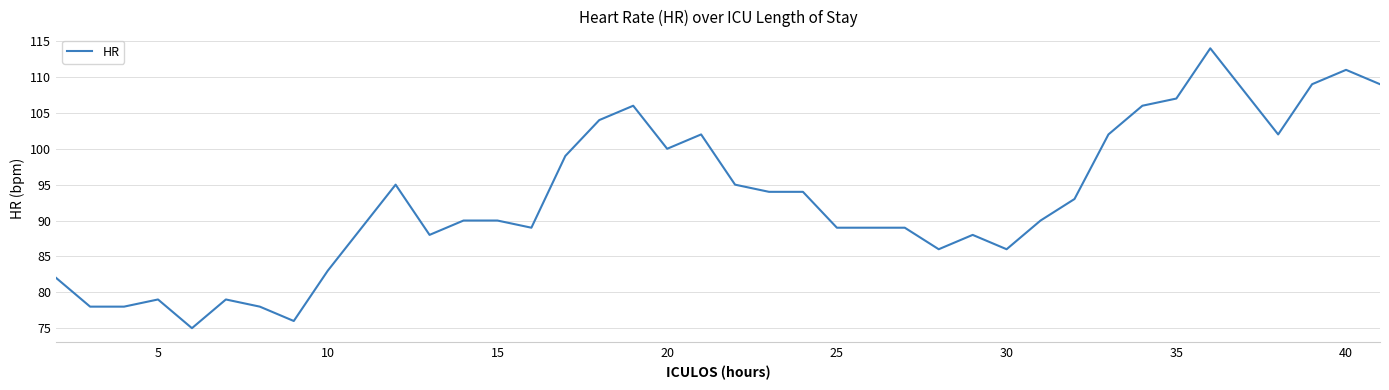

What is the difference between the maximum and minimum values?

39